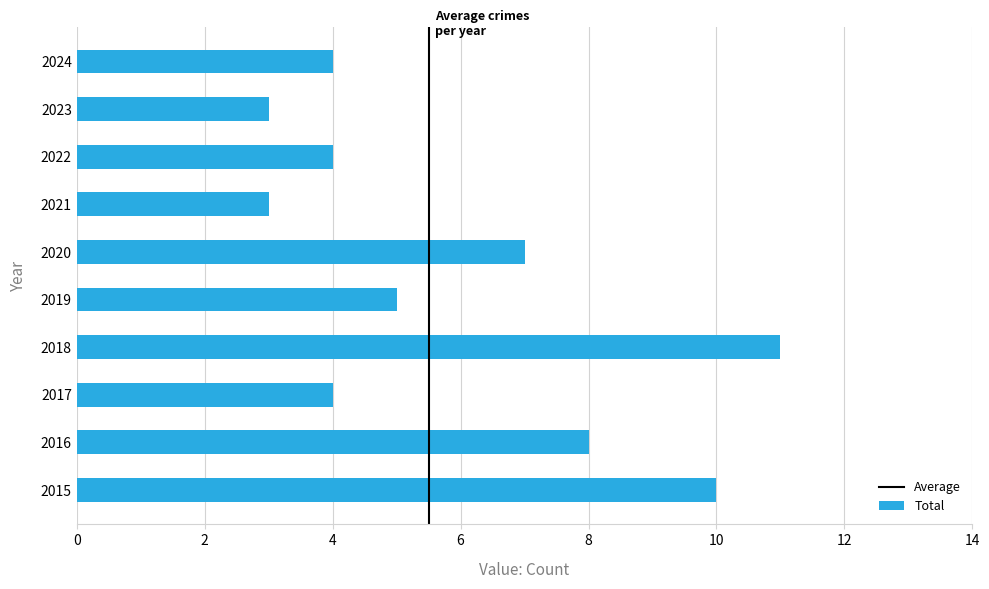

How many categories are shown in the chart?

10